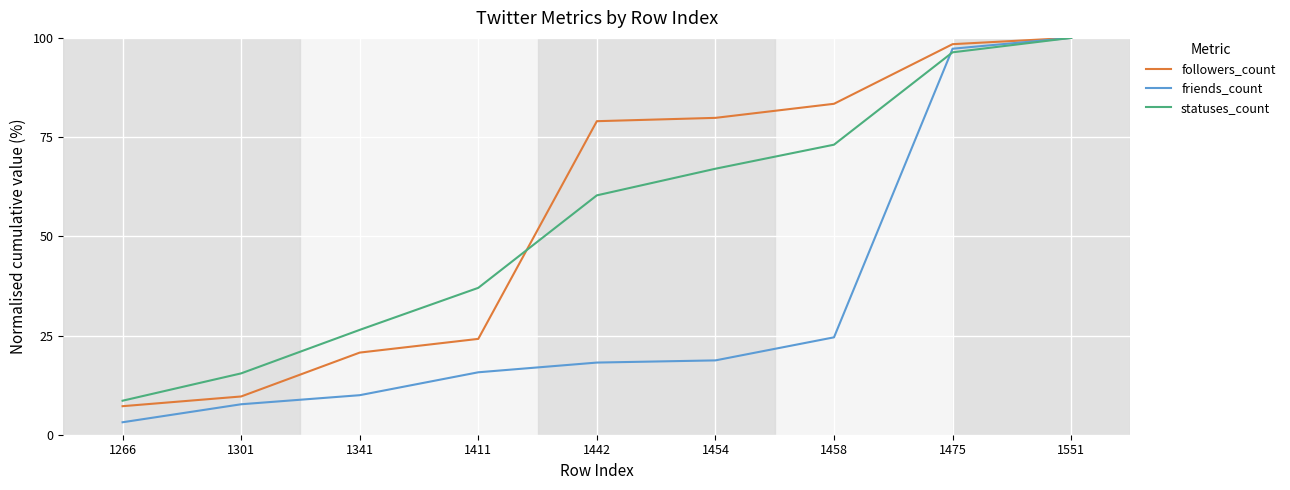

Rank the series at 1442 from lowest to highest value.

friends_count, statuses_count, followers_count